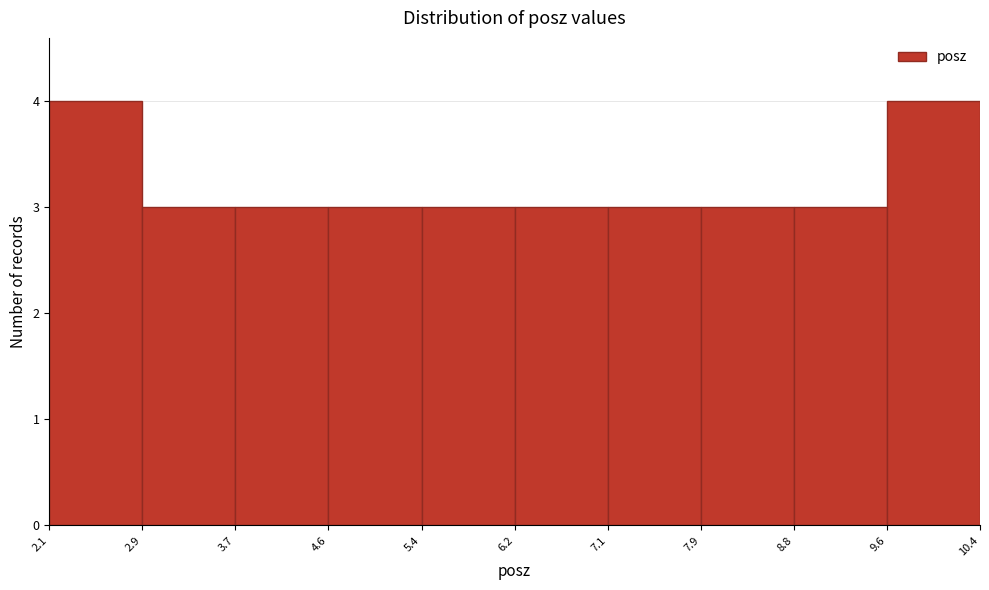

How tall is the bar that spans 2.9 to 3.7 on the x-axis? The values are not printed on the chart, so give them approximately, as read against the axis.

3